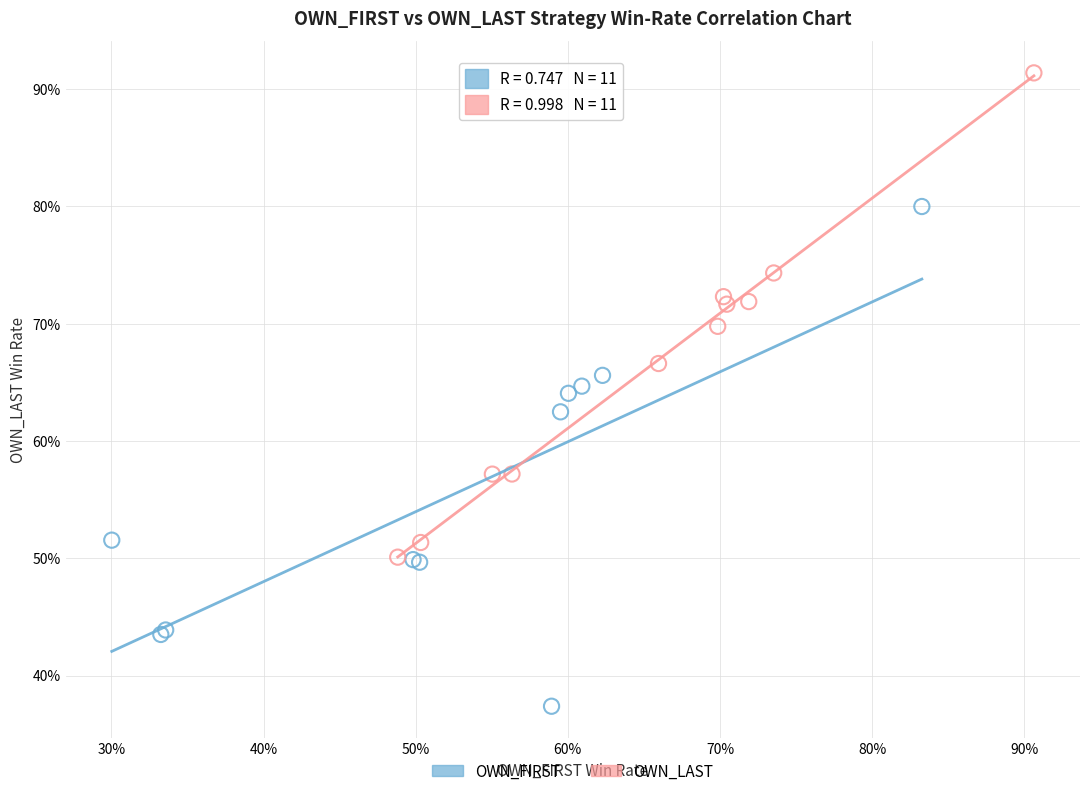

What are all the series names shown in the legend?

OWN_FIRST, OWN_LAST